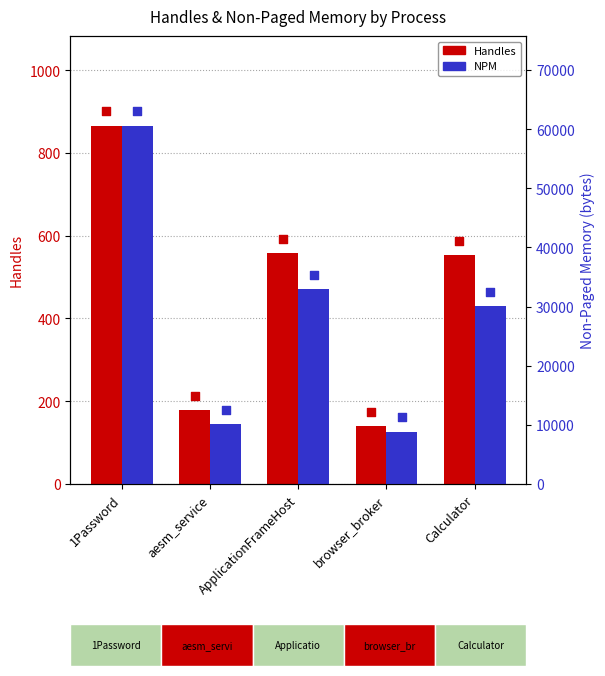

Is the value of NPM (Non-Paged Memory) at browser_broker greater than the value of Handles at 1Password?

Yes